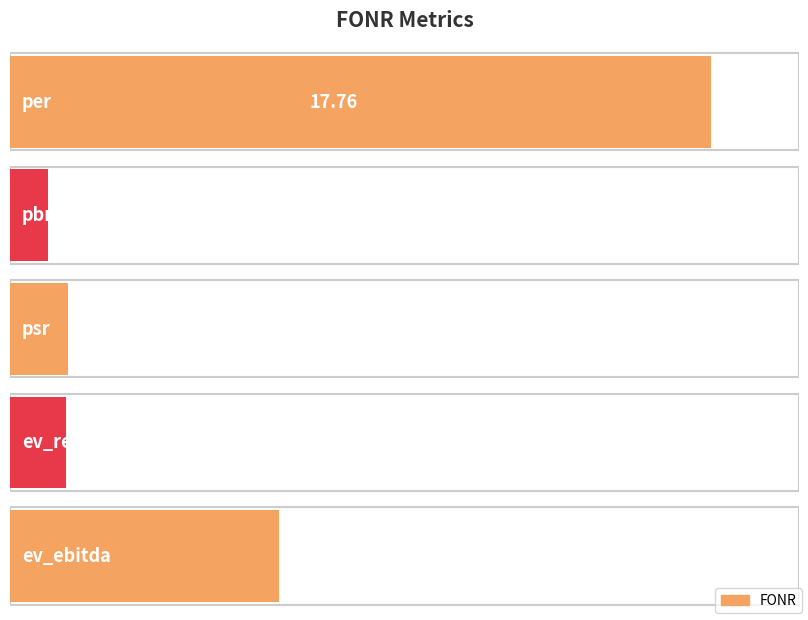

Reading right to left, what are all the values shown in this chart?

6.8	1.4	1.5	1.0	17.8